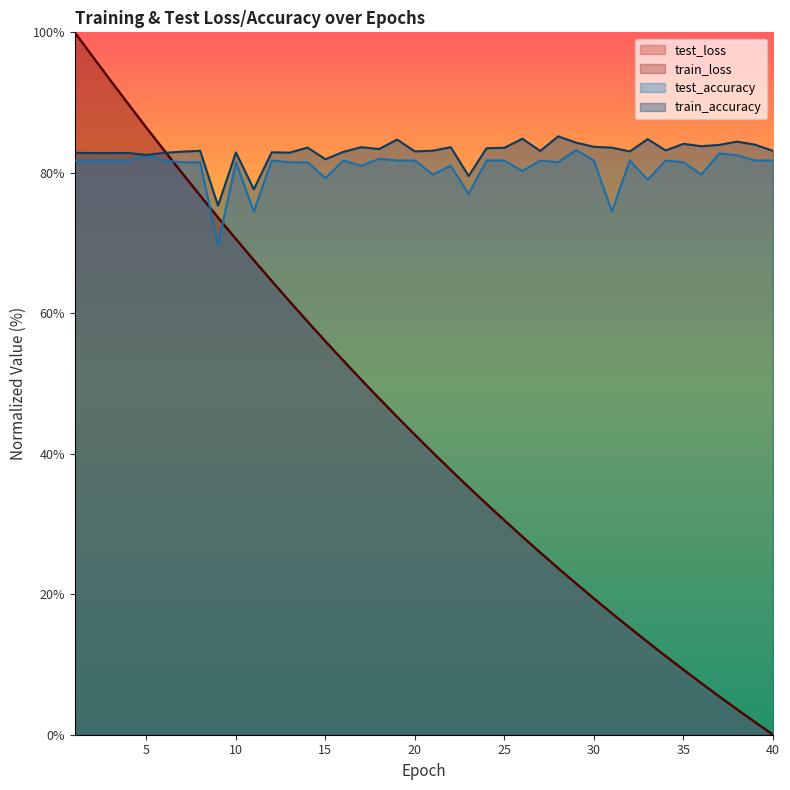

Is the value of train_loss at 6 greater than the value of test_loss at 21?

Yes